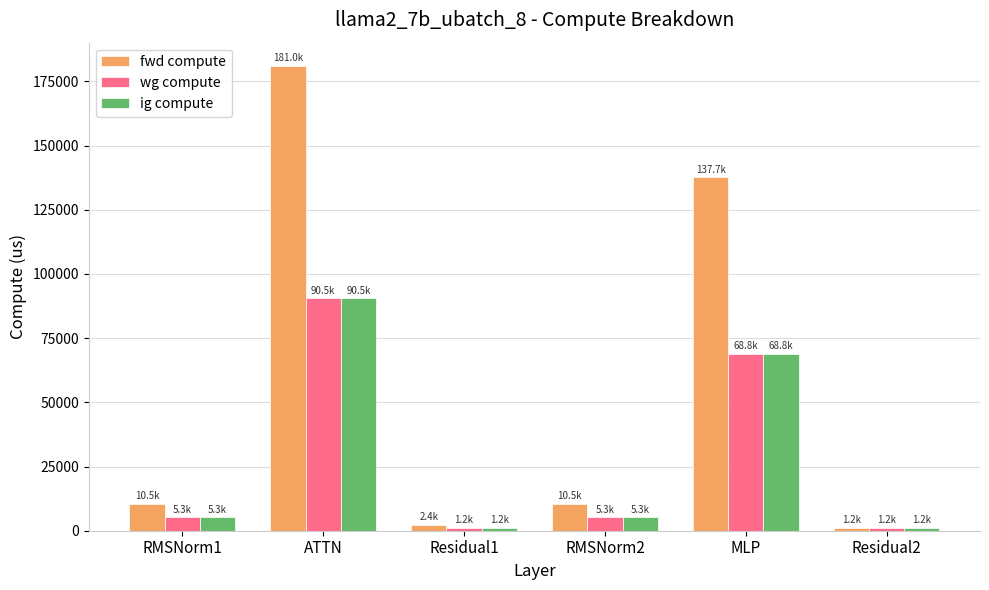

What is the difference between the second highest and second lowest values in the ig compute series?

67666.5